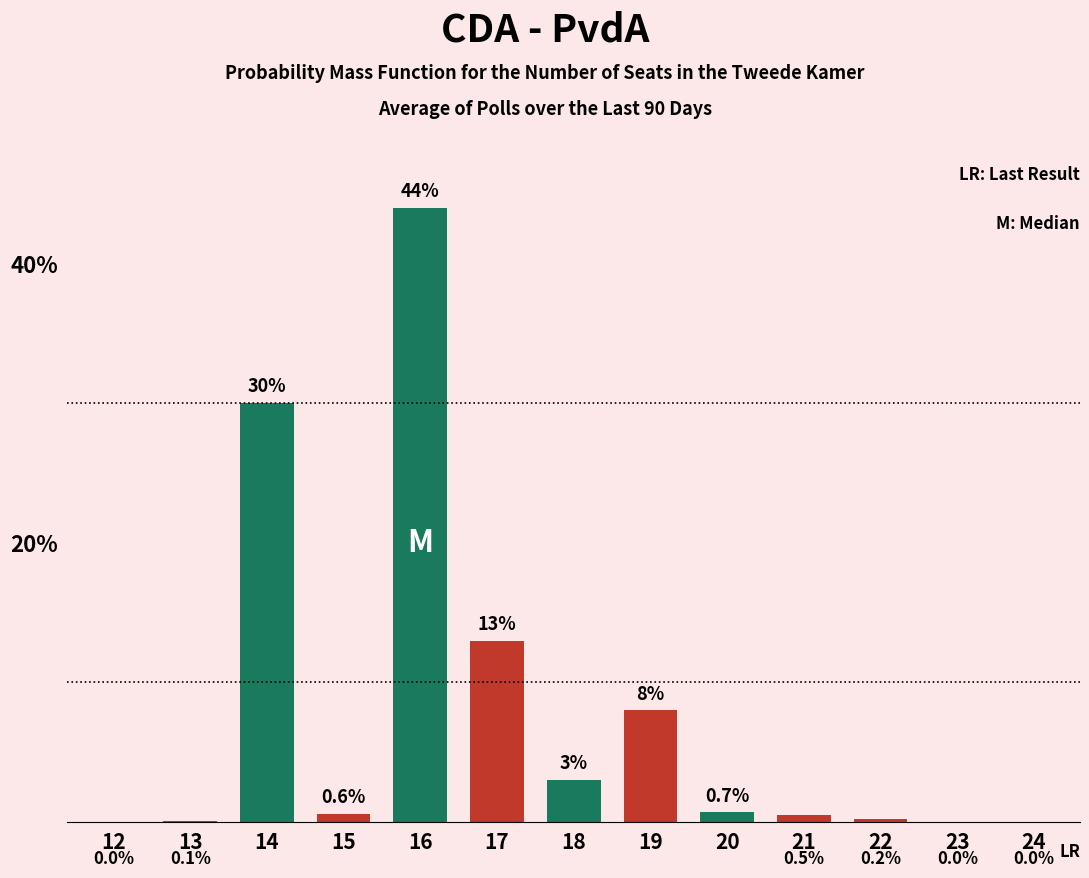

What is the sum of the values at 21 and 17?

13.5